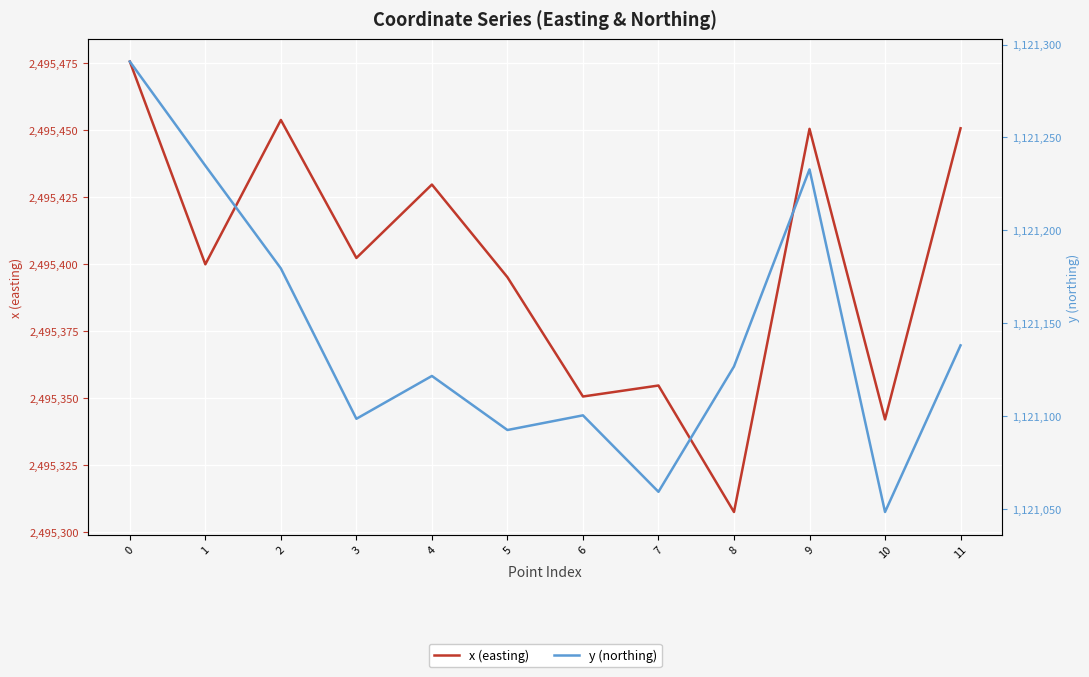

Where is the first local minimum for y (northing)?

3